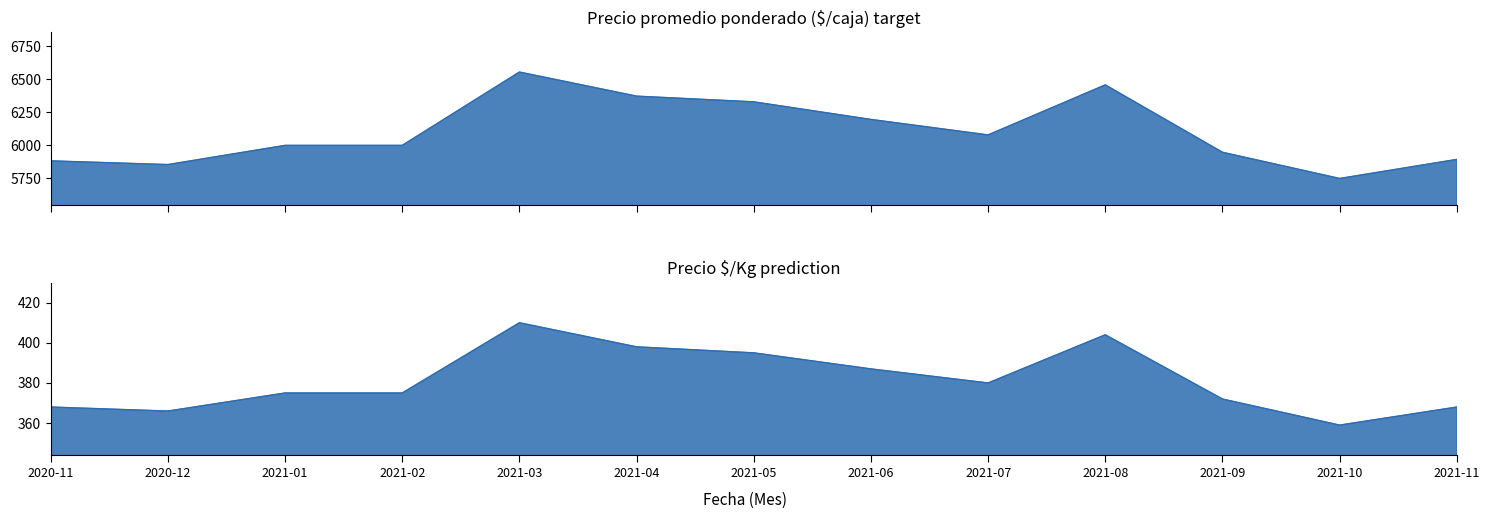

What is the difference between the Precio promedio ponderado values at 2021-11 and 2021-07?

185